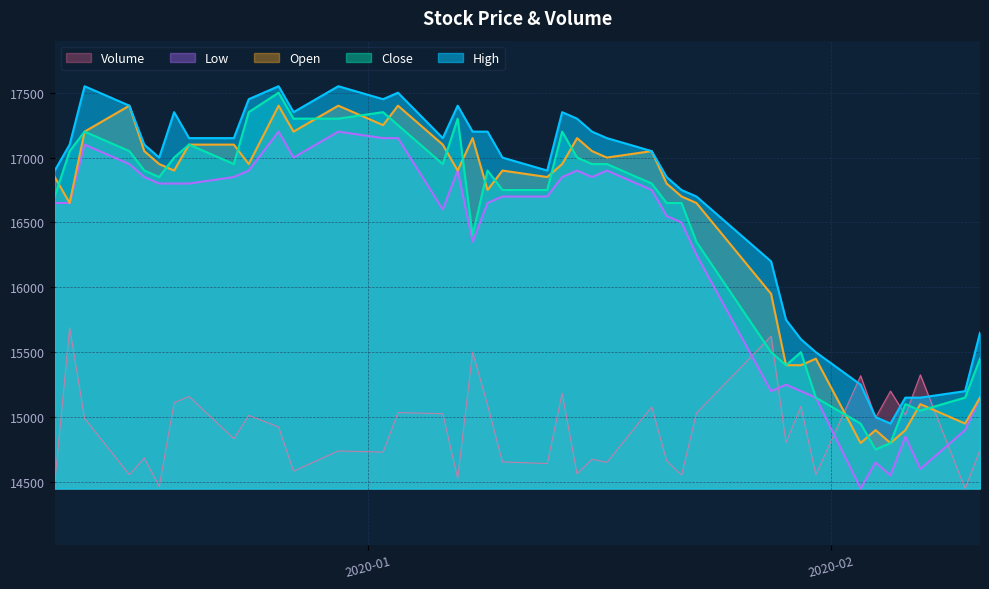

How many distinct data groups are displayed?

5